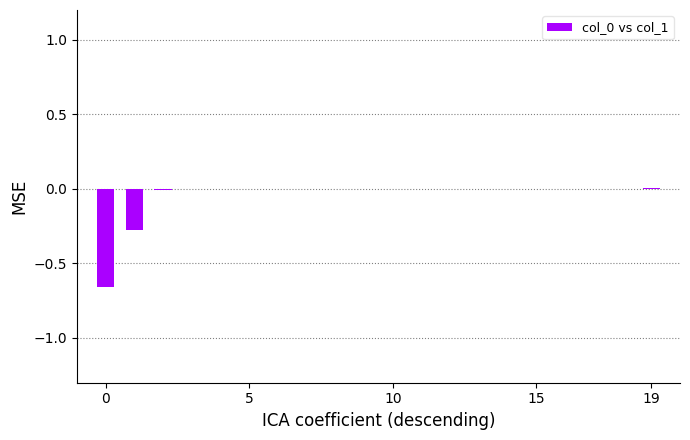

What is the sum of all values?

-0.9